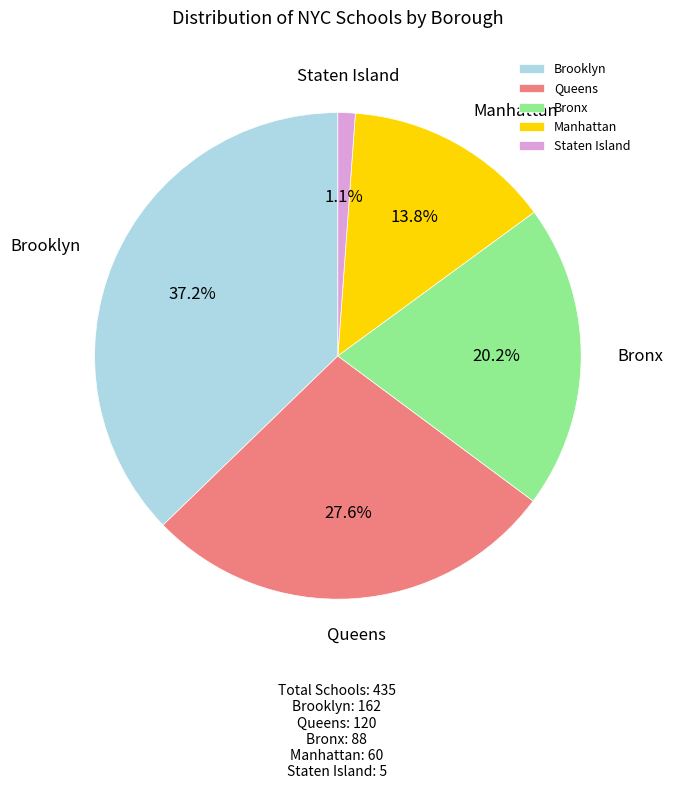

Which category has the biggest portion of the pie?

Brooklyn